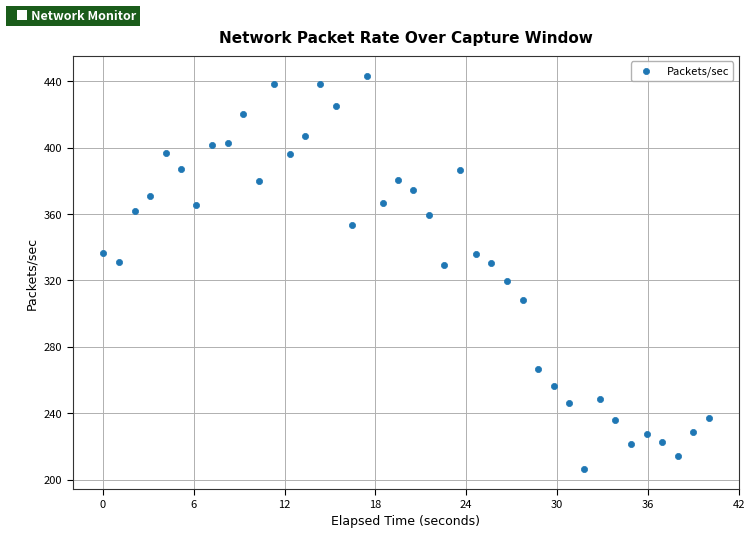

What is the range of X values (max minus min)?

40.0